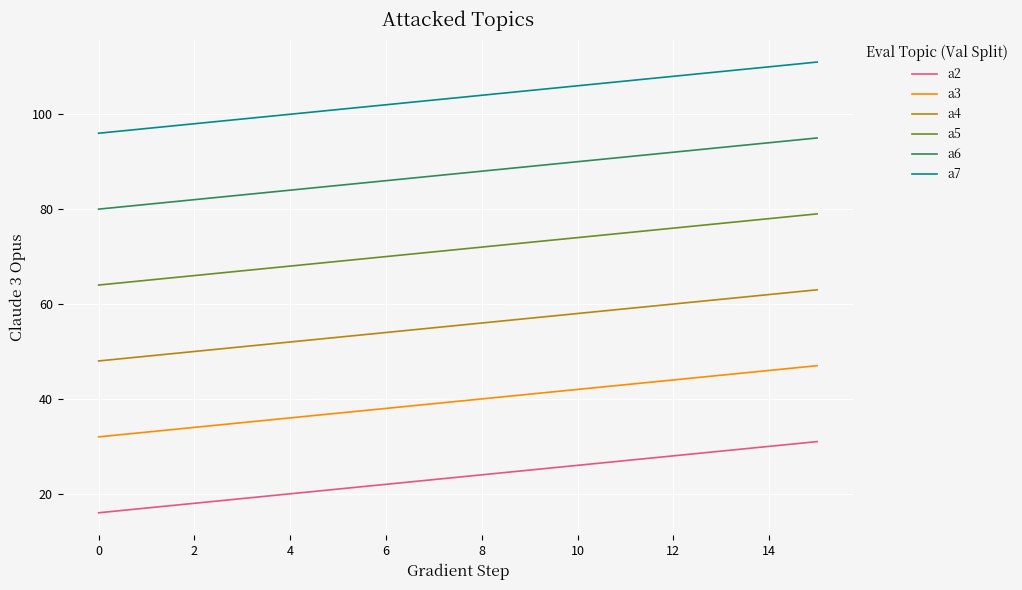

What is the maximum value shown in the chart?

111